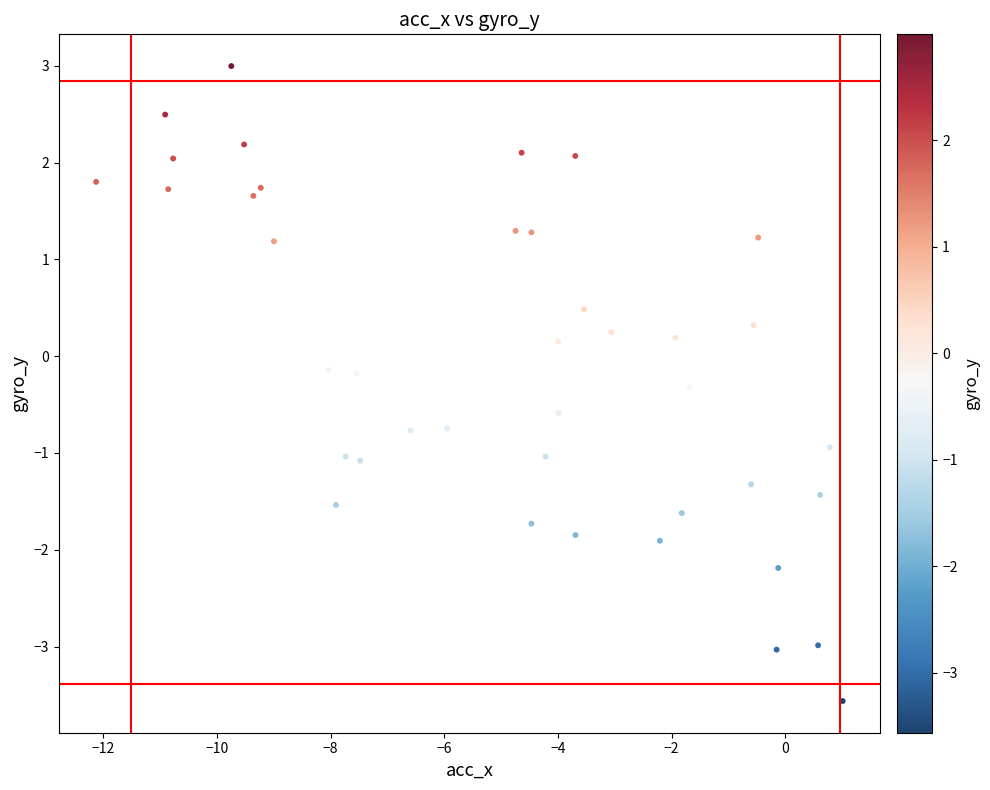

What is the range of Y values (max minus min)?

6.6